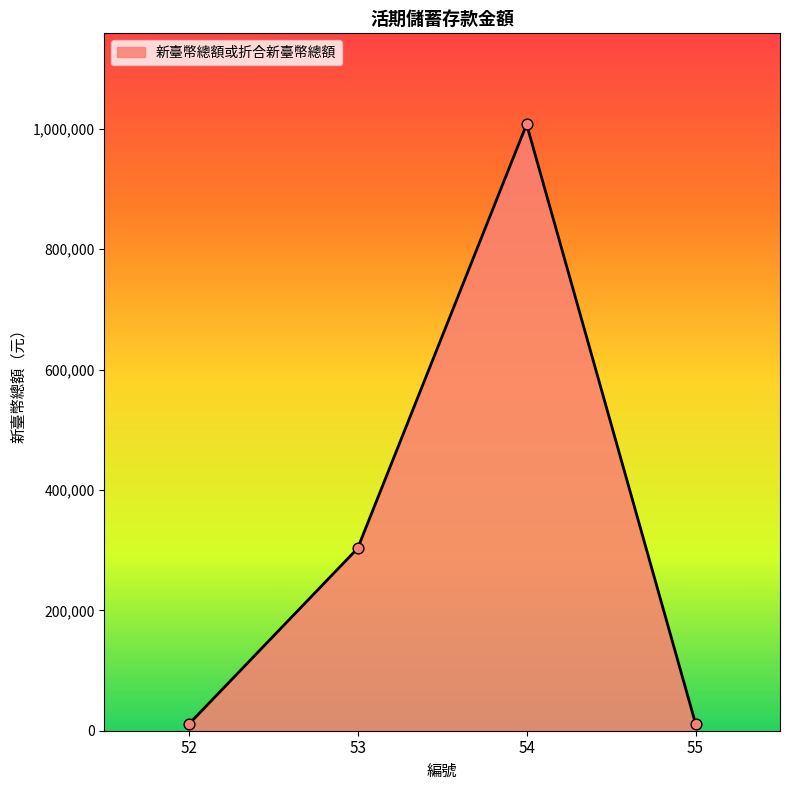

What is the change in value from 52 to 54?

+996578